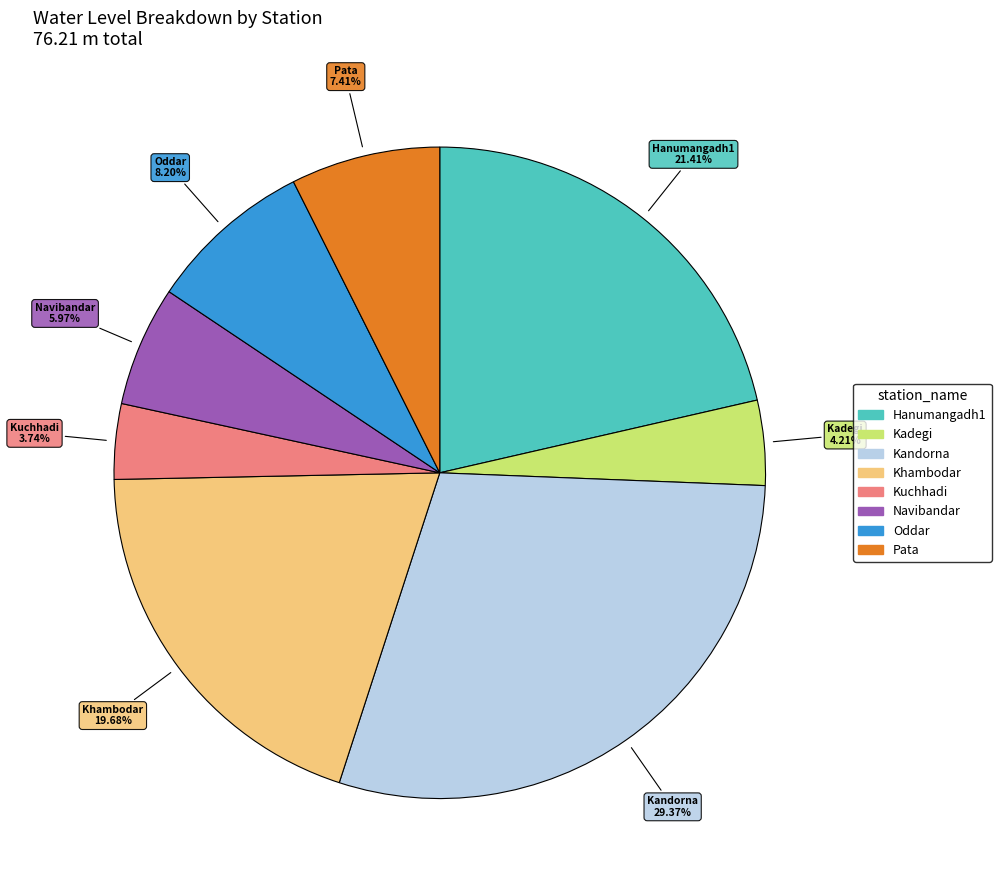

To the nearest percent, what percentage of the pie is Kadegi?

4%